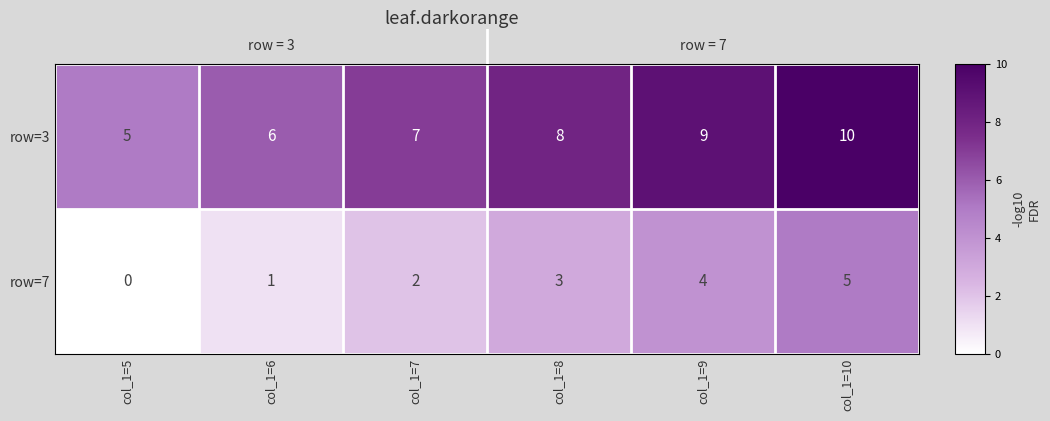

At which category is the sum across all series the highest?

col_1=10